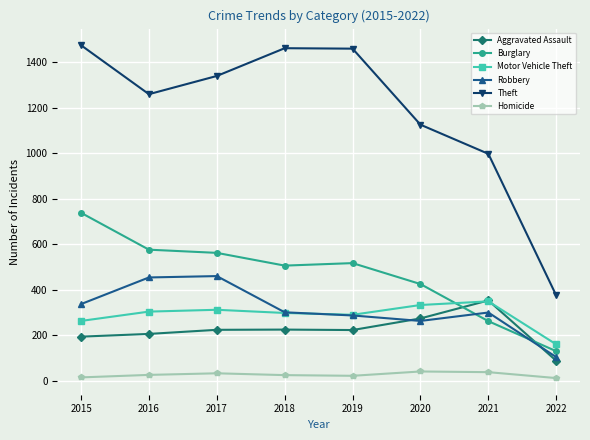

What value does the Homicide series have at 2017, to the nearest 5?

35